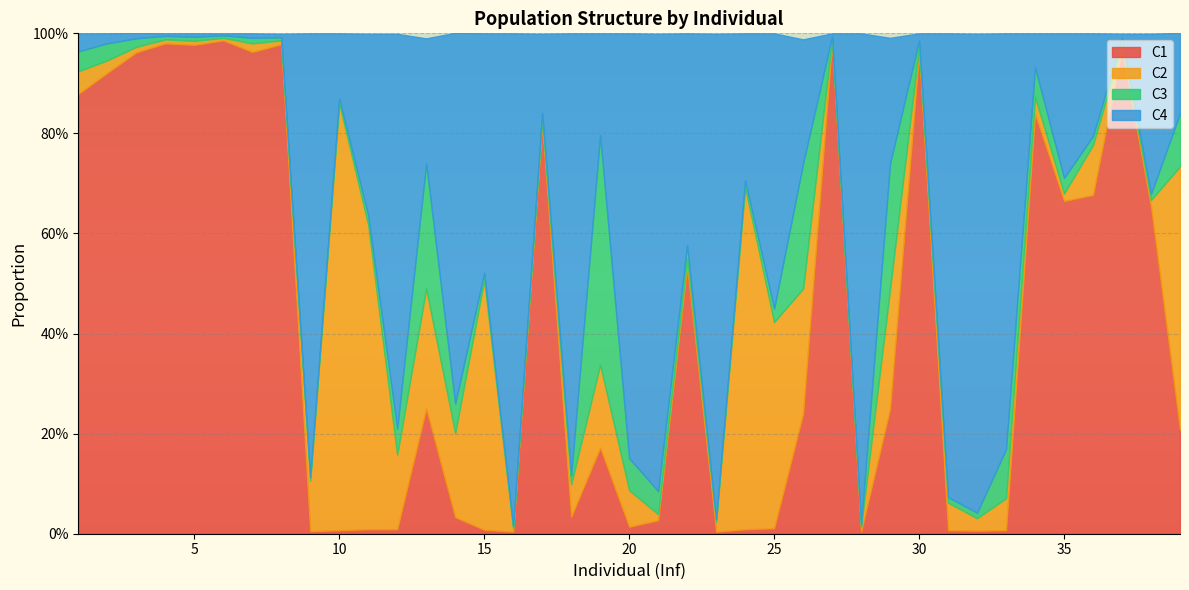

At which label does C2 reach its peak?

10